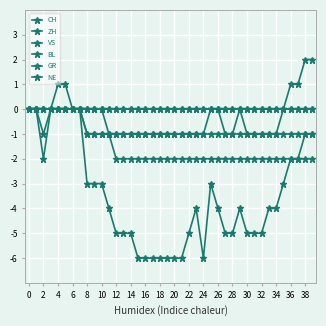

At how many categories does at least one series exceed -2?

40